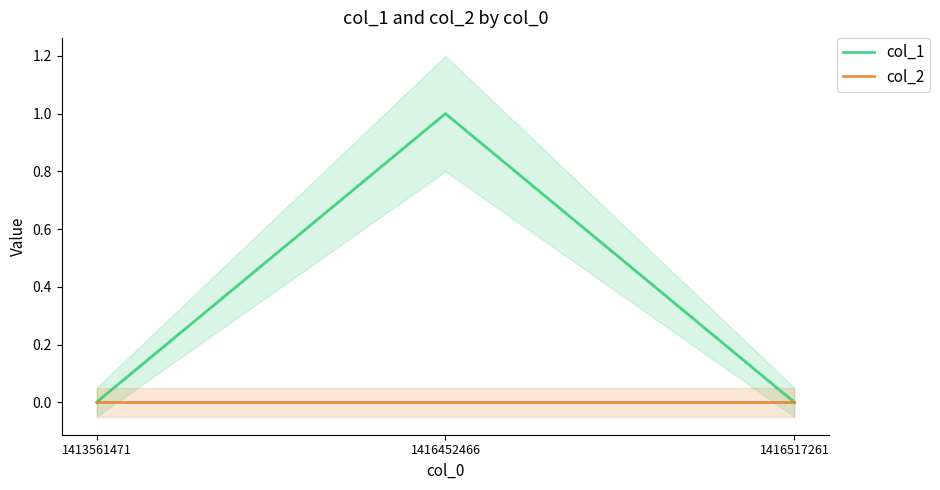

List the labels in order of col_2 value, largest first.

1413561471, 1416452466, 1416517261